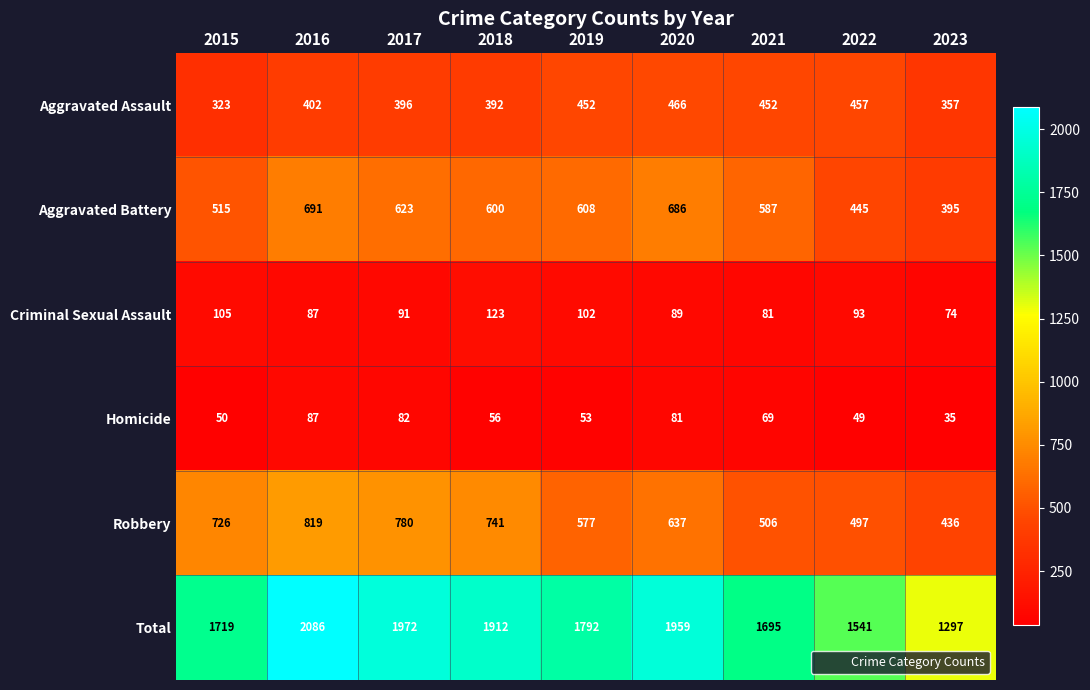

Rank the series at 2019 from lowest to highest value.

Homicide, Criminal Sexual Assault, Aggravated Assault, Robbery, Aggravated Battery, Total